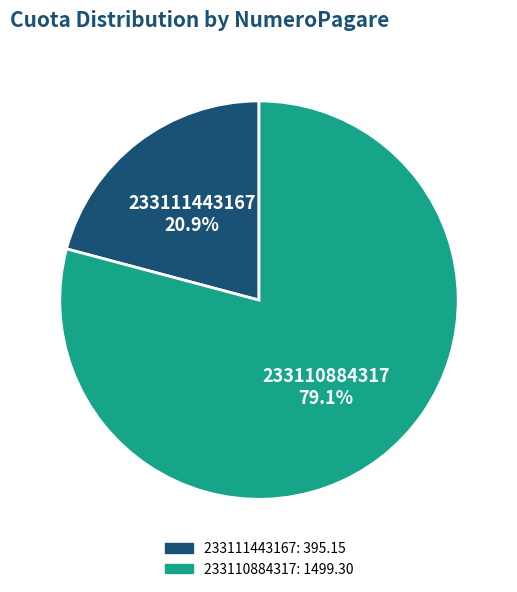

Approximately how many times larger is the value at 233111443167 compared to 233110884317?

0.3